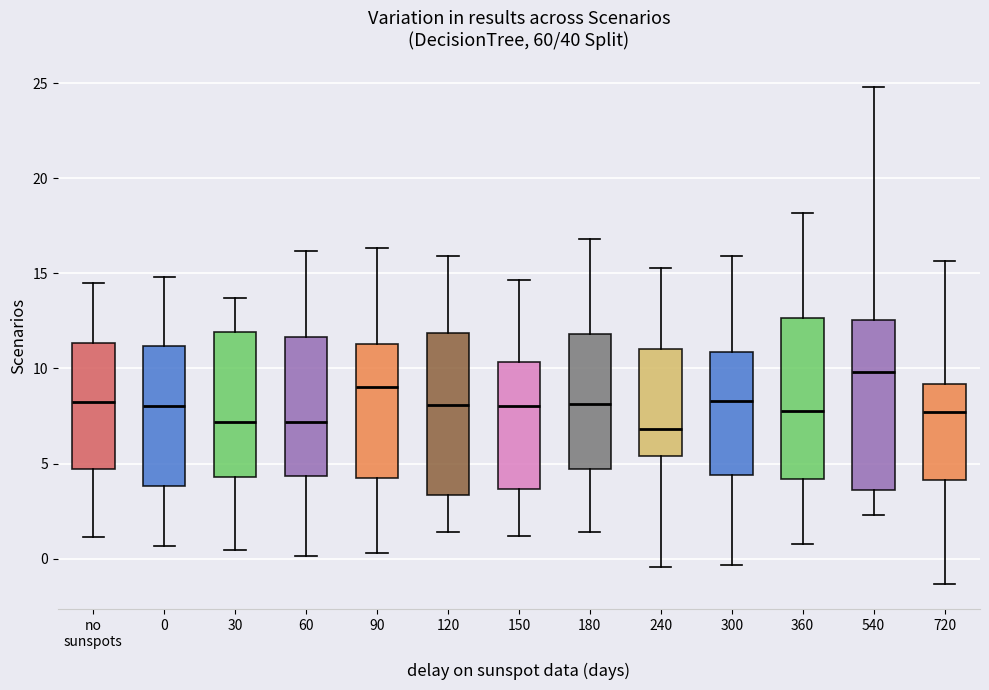

Which box has the highest median line?

540